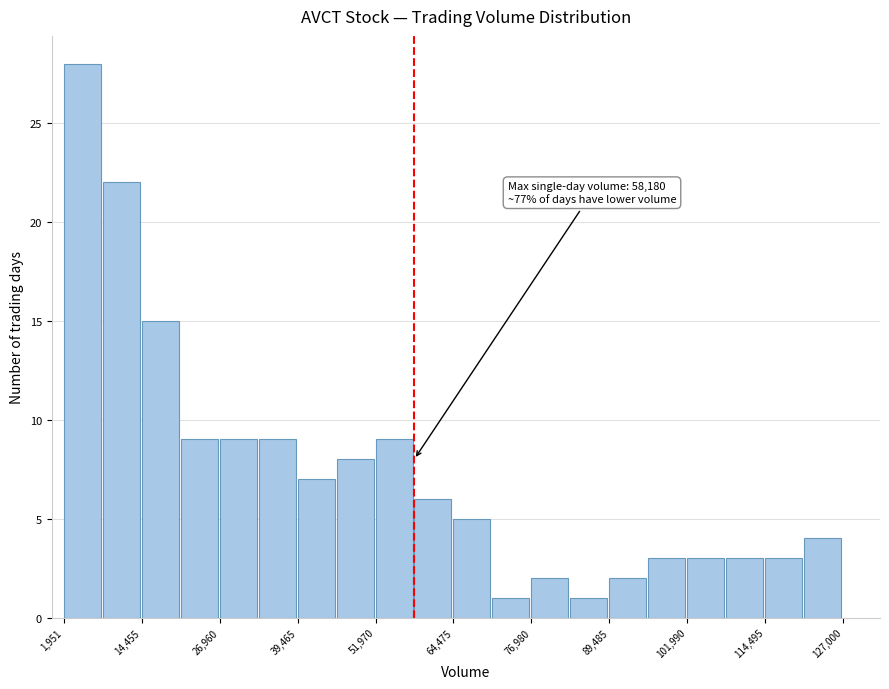

Around what value on the x-axis is the tallest bar? Give the approximate position of its centre, as read against the axis.

4000